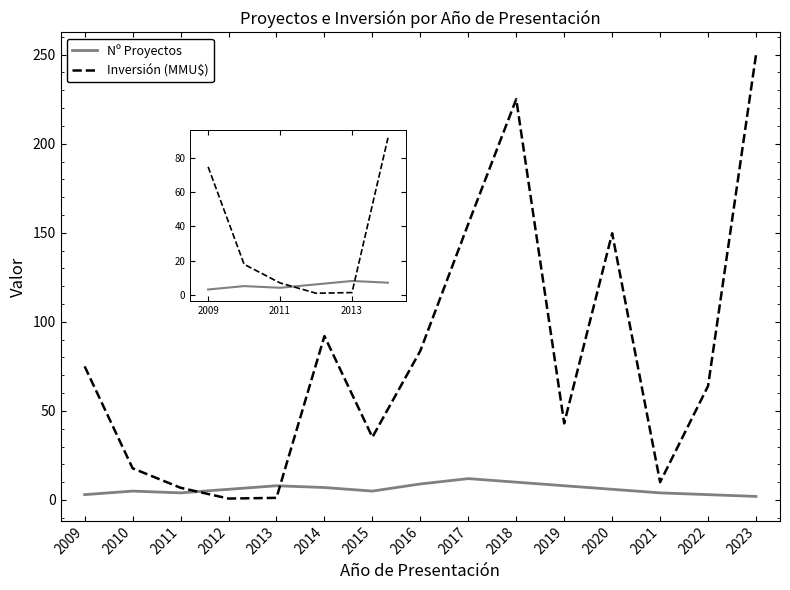

What is the highest value of the Nº Proyectos series?

12.0